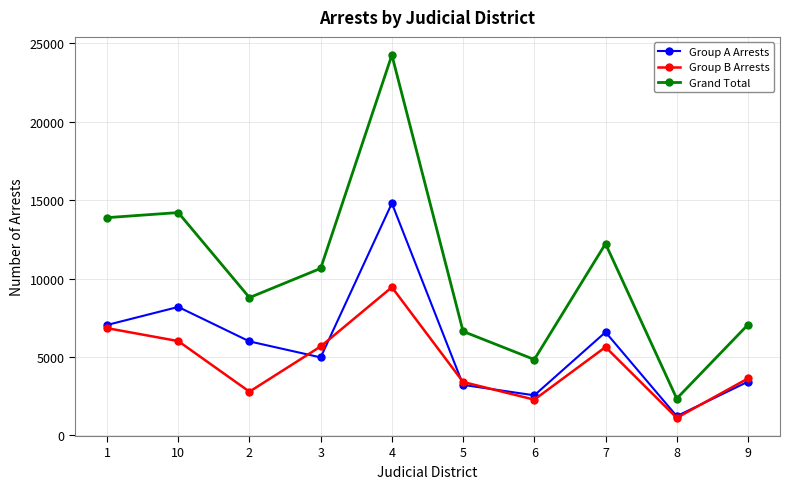

List the series in order of their peak value, highest first.

Grand Total, Group A Arrests, Group B Arrests